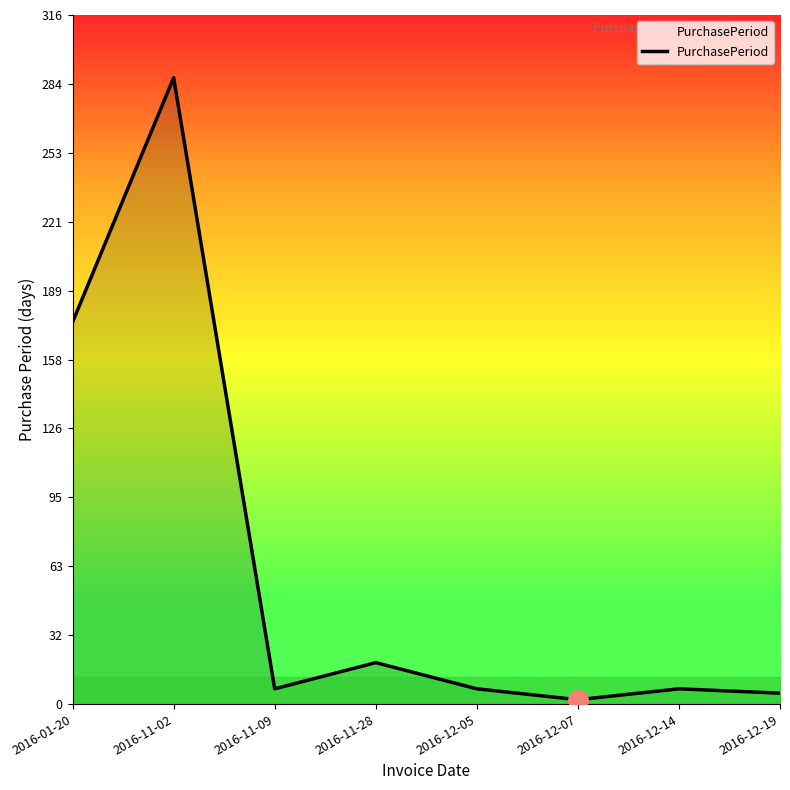

How many lines are shown in the chart?

1